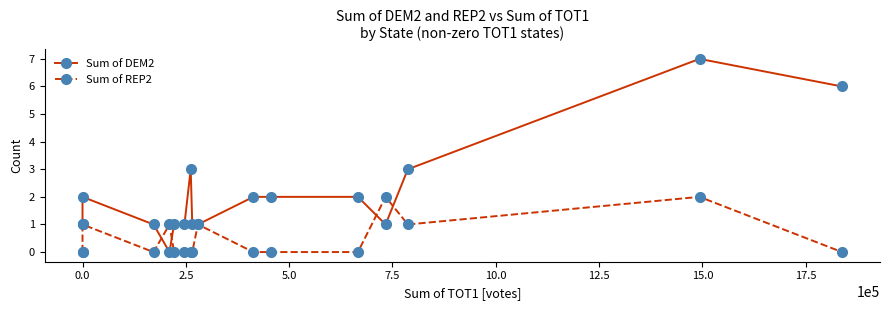

How many lines are shown in the chart?

2